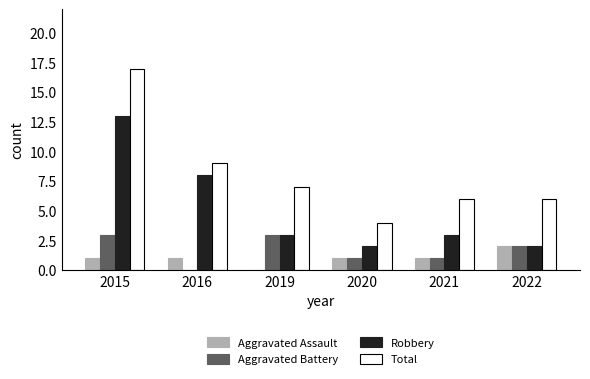

What is the maximum value shown in the chart?

17